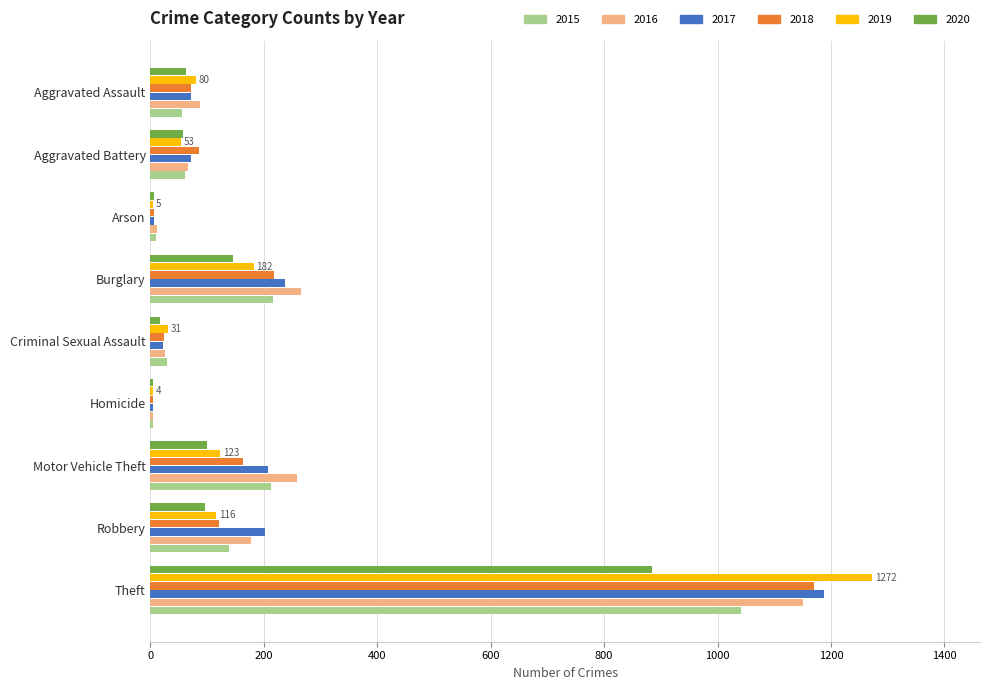

Is the value of 2016 at Theft greater than the value of 2020 at Burglary?

Yes